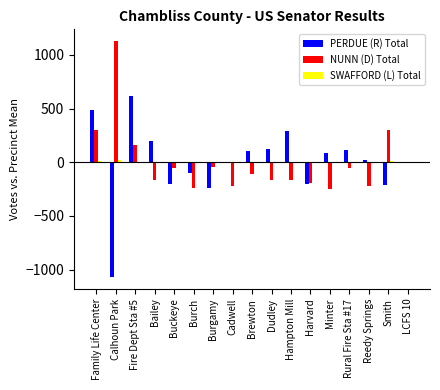

Count the number of data series in this chart.

3